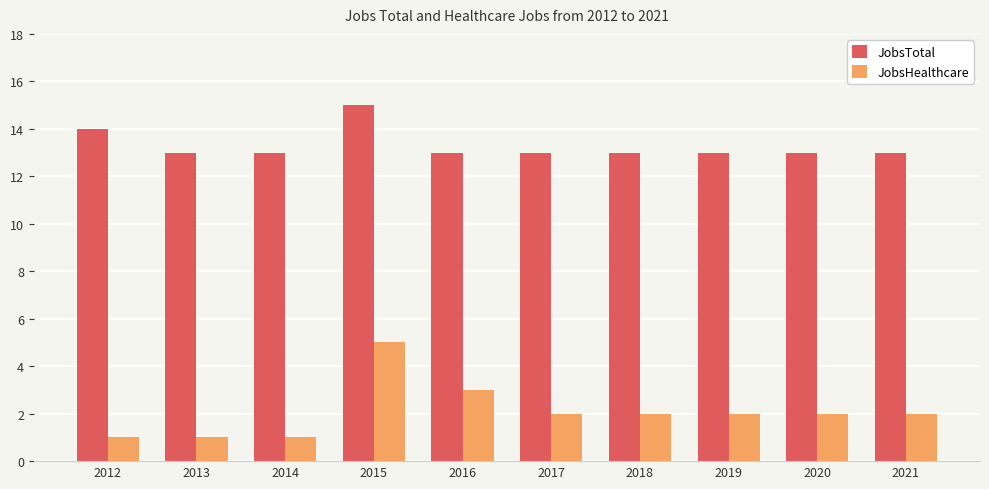

At how many categories does at least one series exceed 5?

10